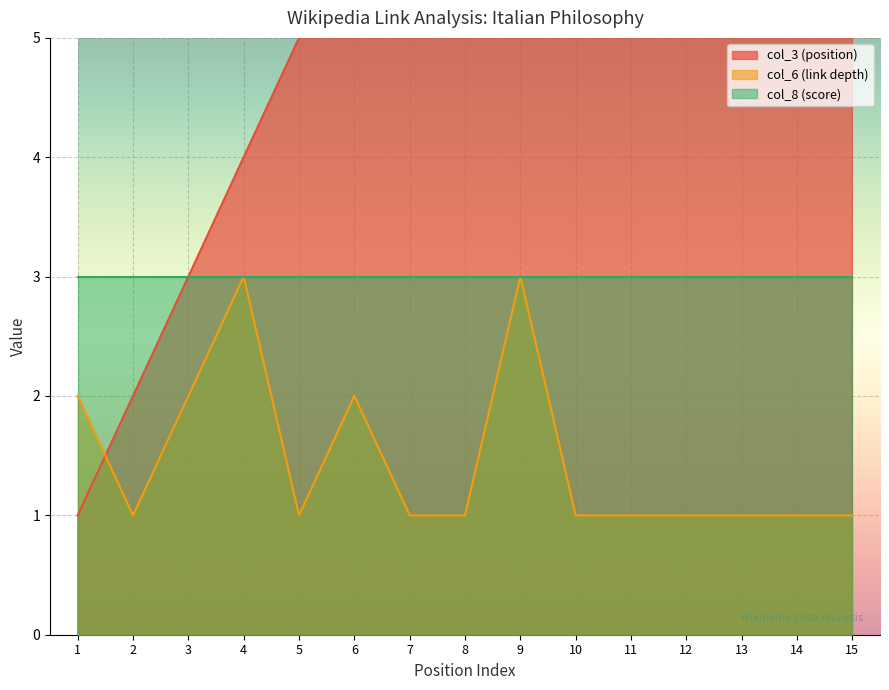

Does the chart display data point markers on the line(s)?

No